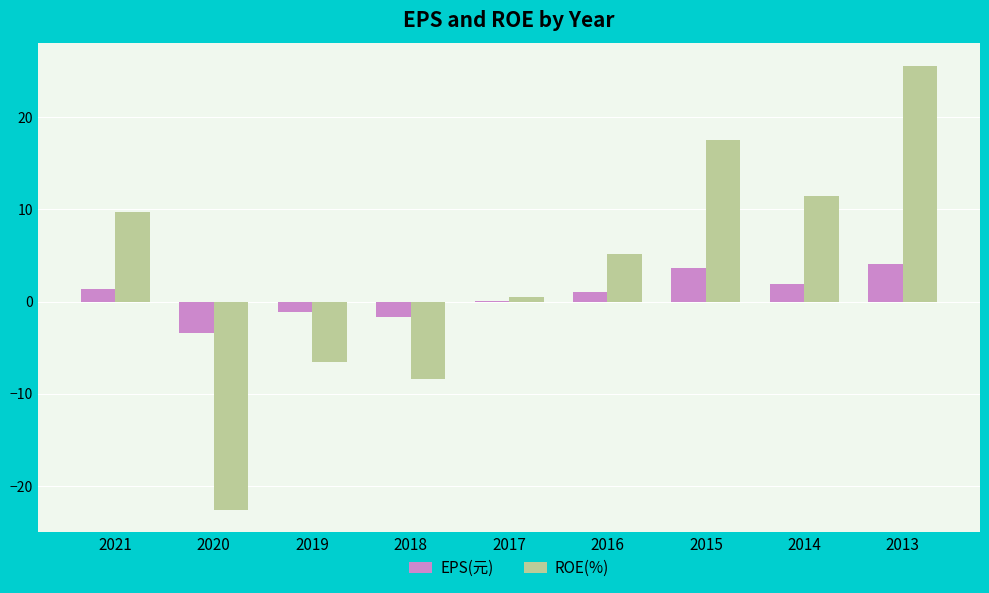

At which label does ROE(%) reach its peak?

2013